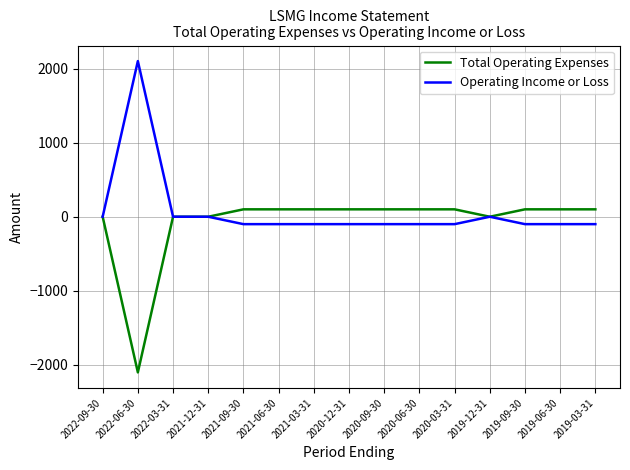

What is the lowest value of the Total Operating Expenses series?

-2100